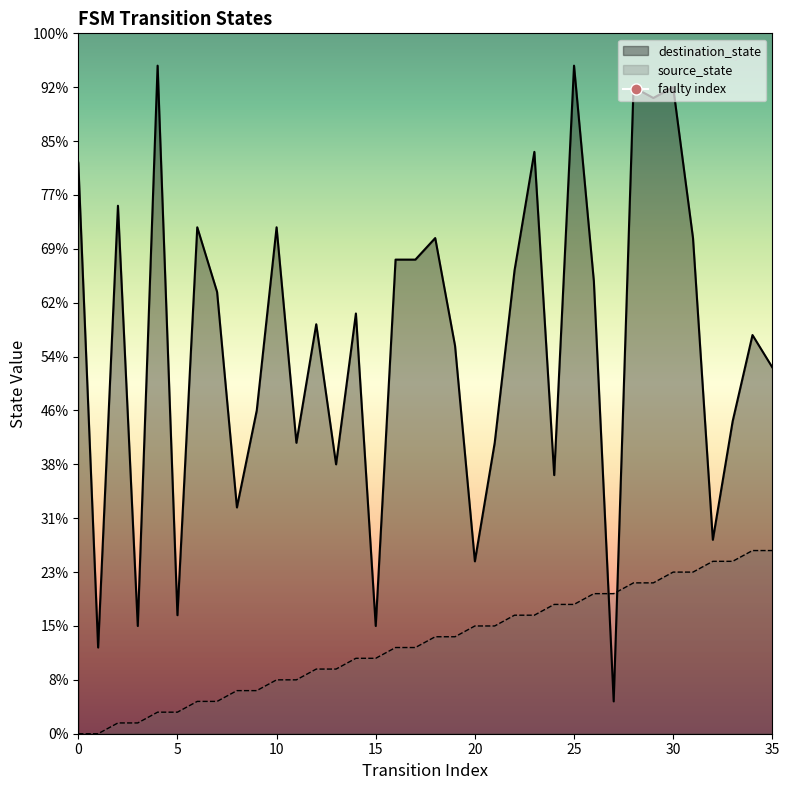

Which series has the largest total across all categories?

destination_state